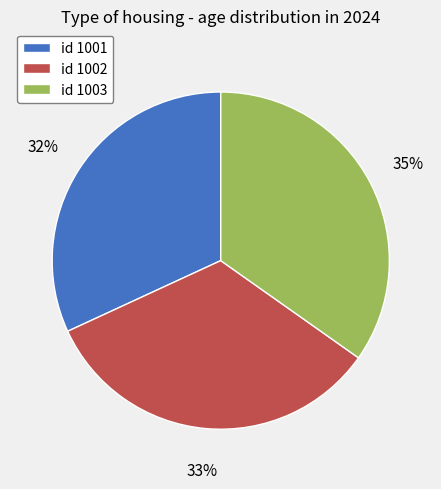

Which category has the biggest portion of the pie?

id 1003